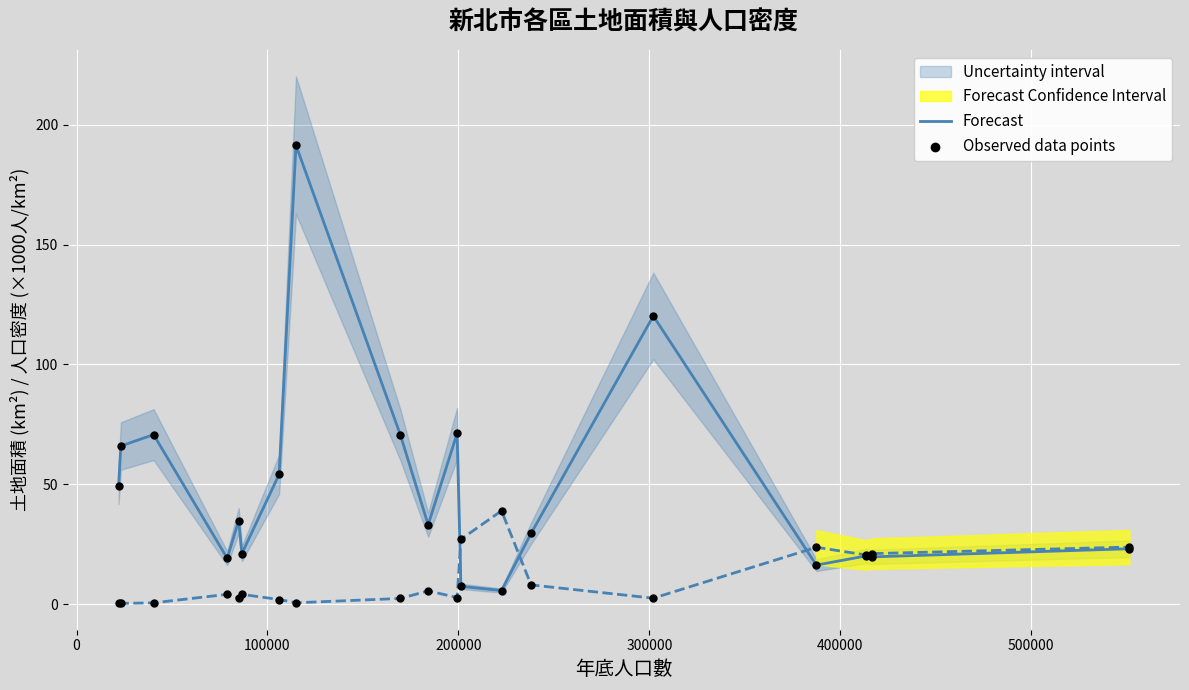

What is the lowest value of the Forecast series?

5.7